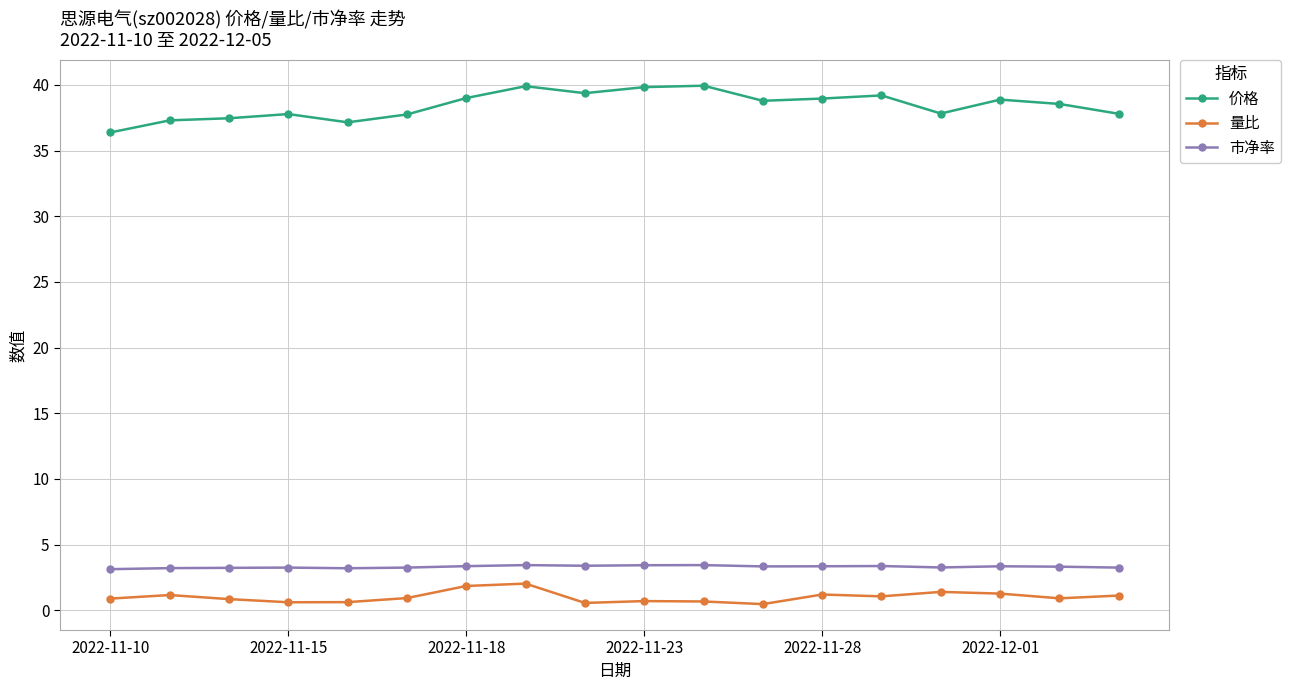

How many data points does each series have?

18